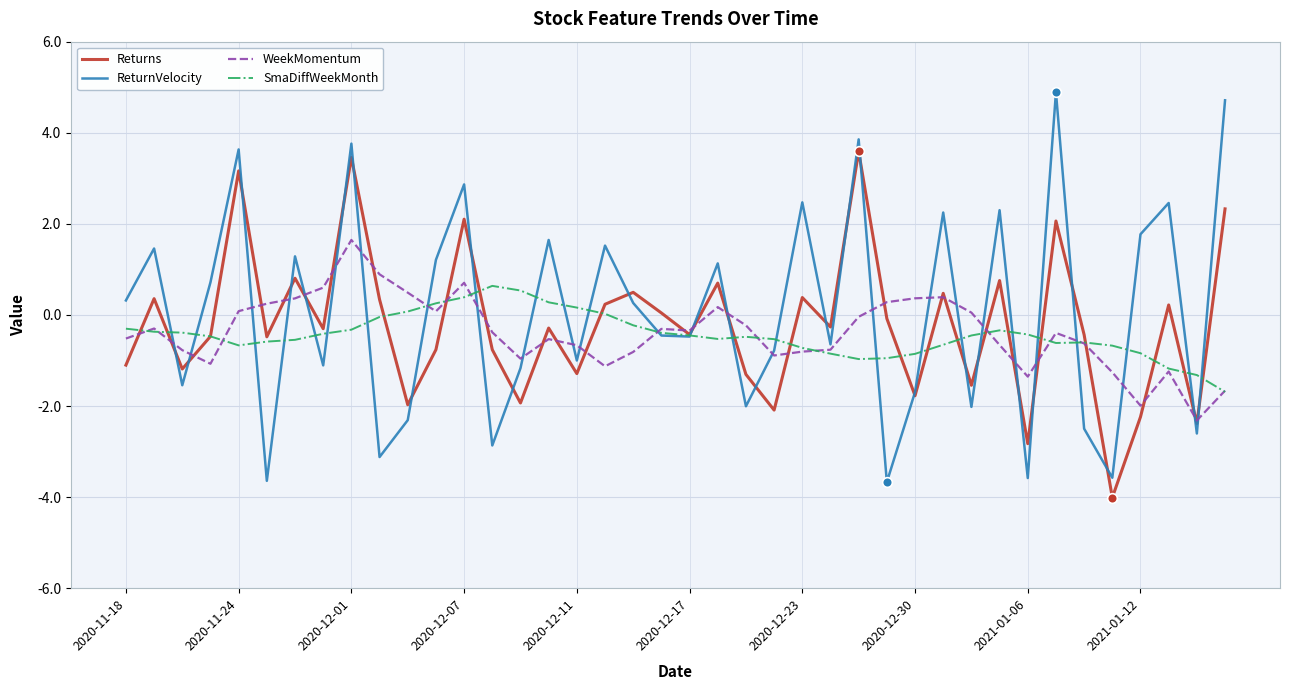

Which series has the largest total across all categories?

ReturnVelocity